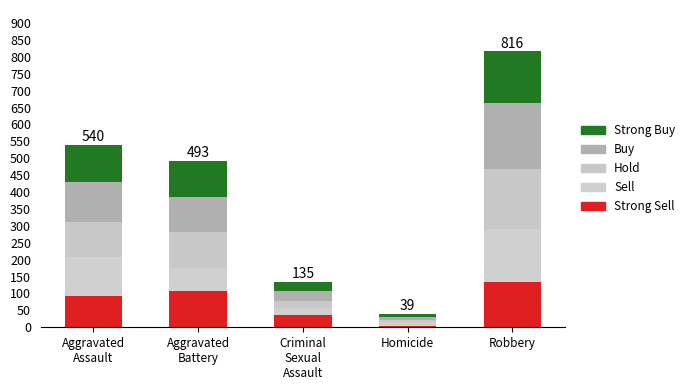

Are the bars grouped side by side (vs. stacked)?

No